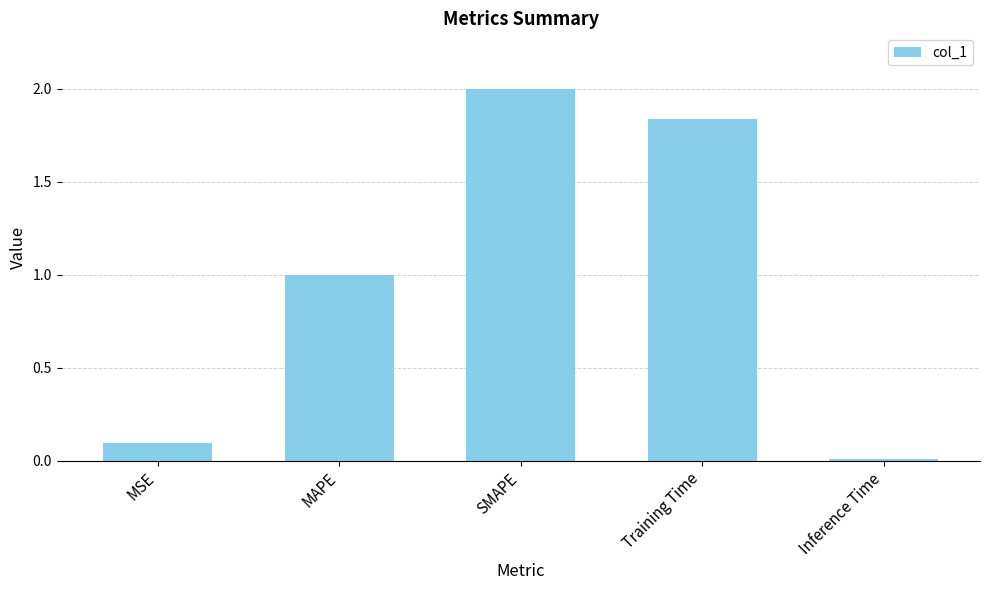

Where is the data nearest to the value 1?

MAPE